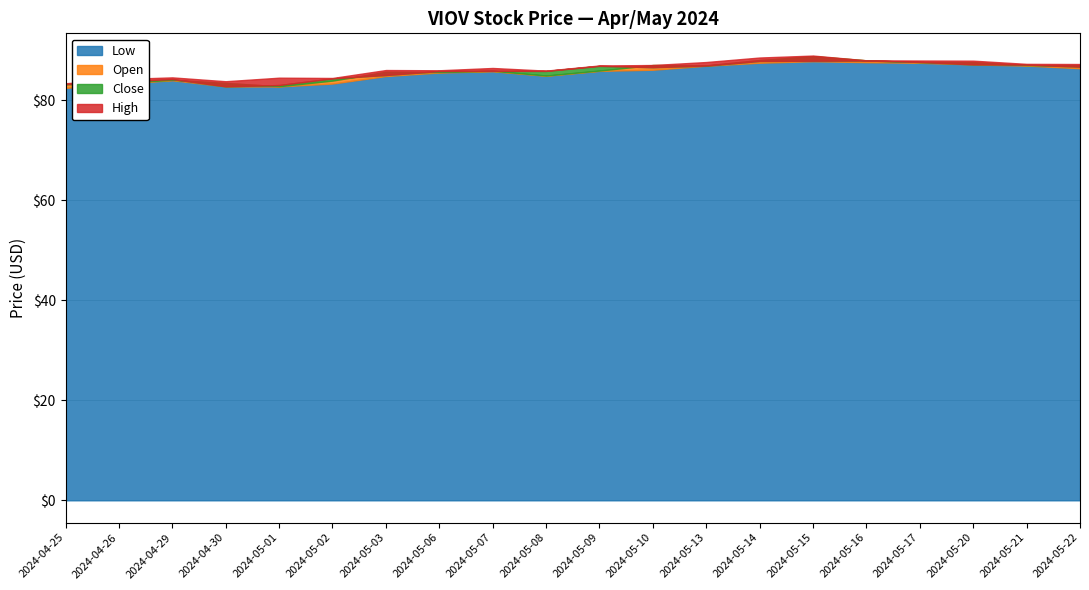

What is the total value across all series at 2024-04-30?

332.7